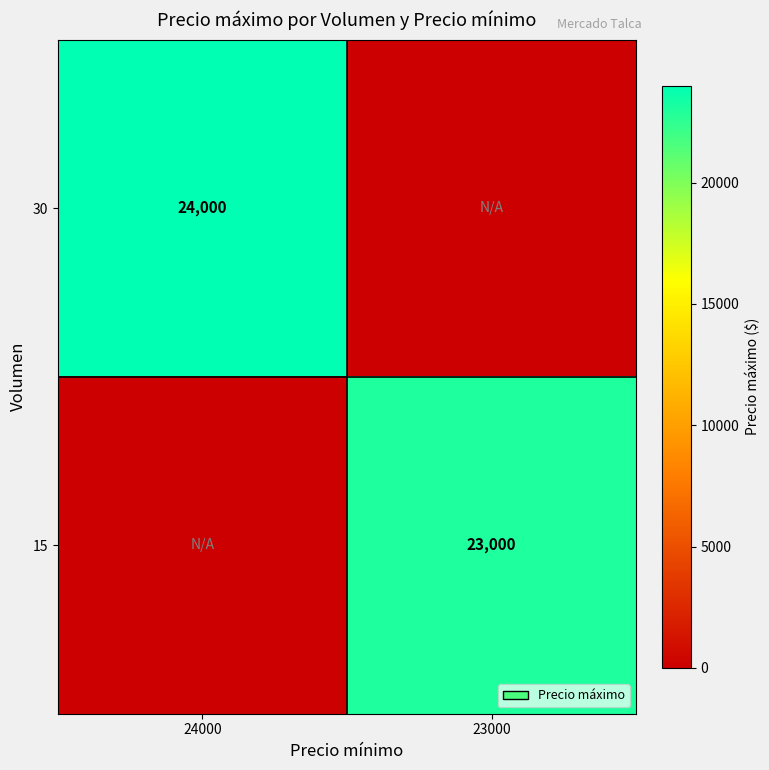

What is the difference between the highest and lowest values at 23000?

23000